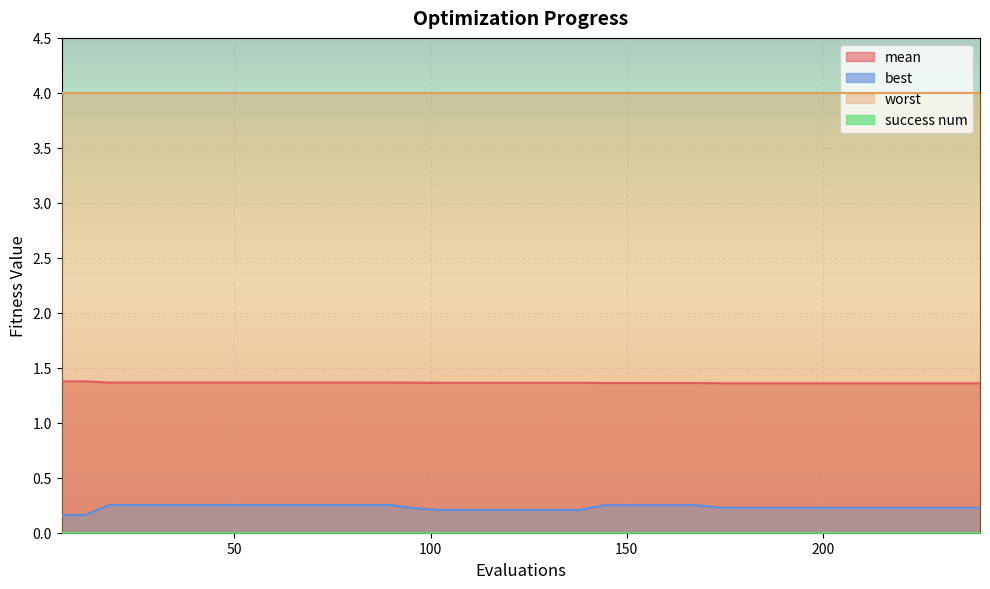

True or false: mean and best cross at least once.

False